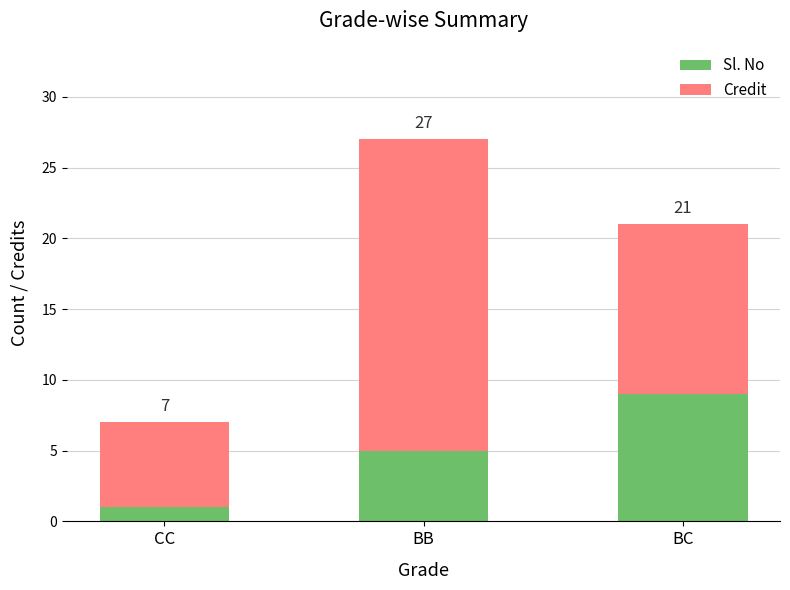

The value of Sl. No at BC is 9. True or false?

True